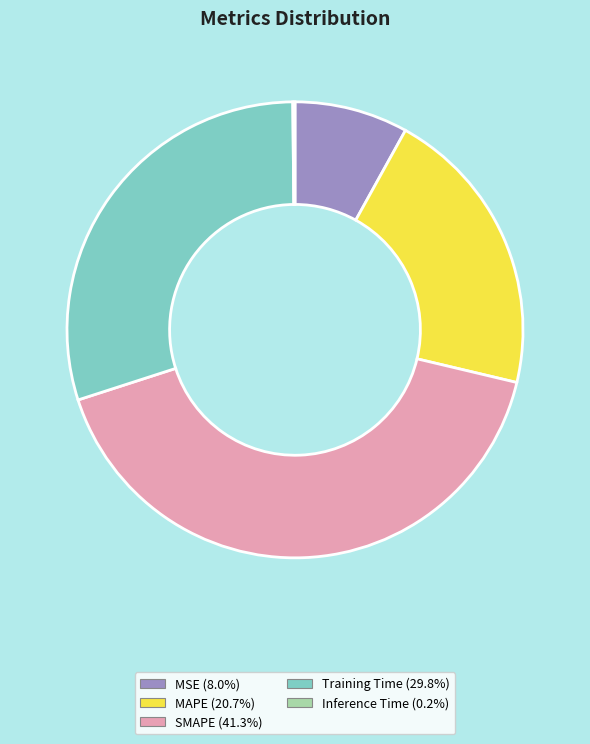

Do SMAPE and MAPE together represent more than half of the pie?

Yes